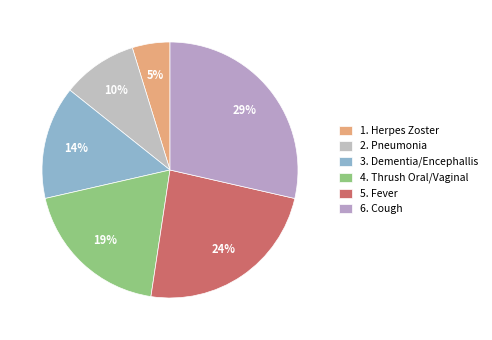

Which slice is the largest?

6. Cough